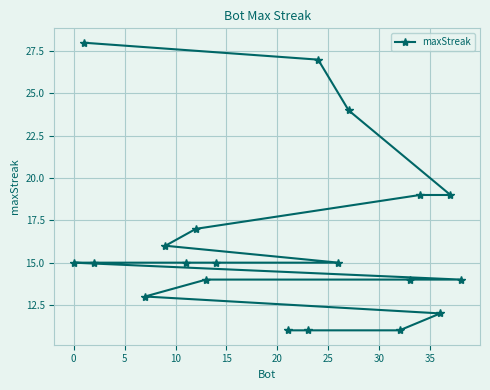

What is the greatest value displayed?

28